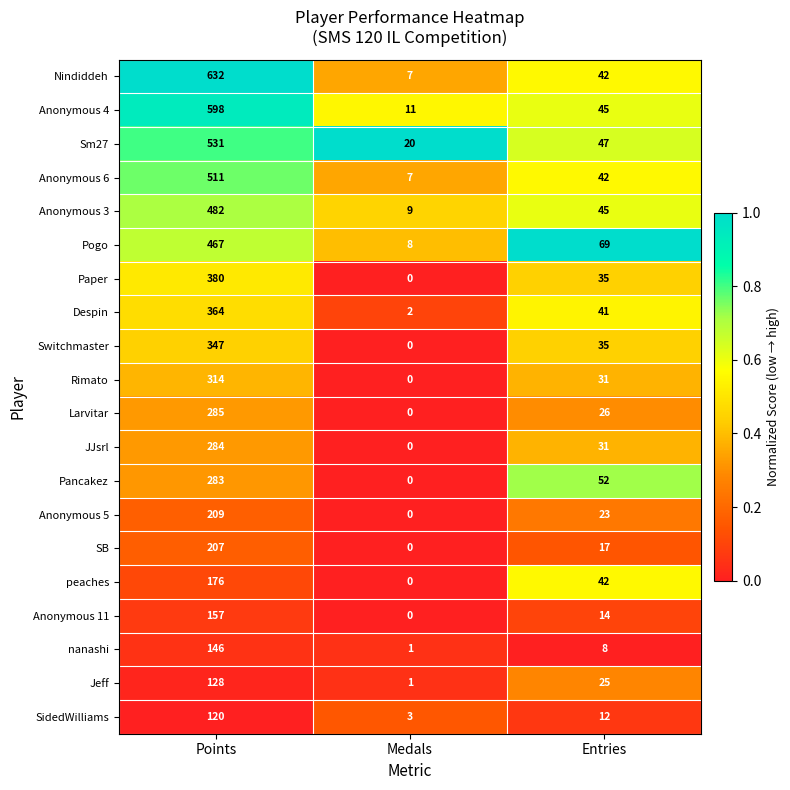

What is the lowest value of the SidedWilliams series?

3